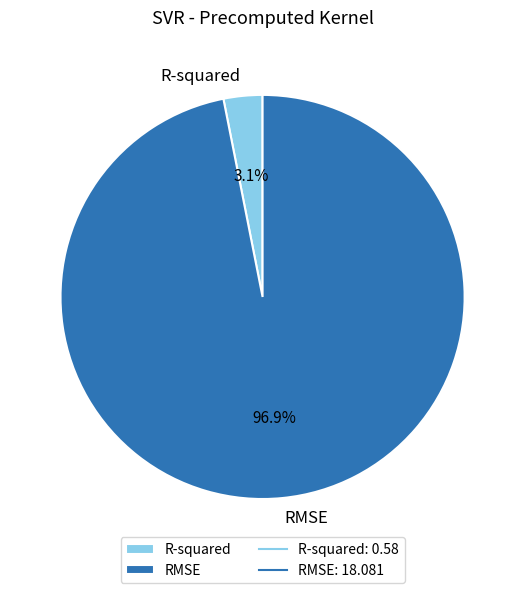

How much of the chart is everything except RMSE?

3.1%